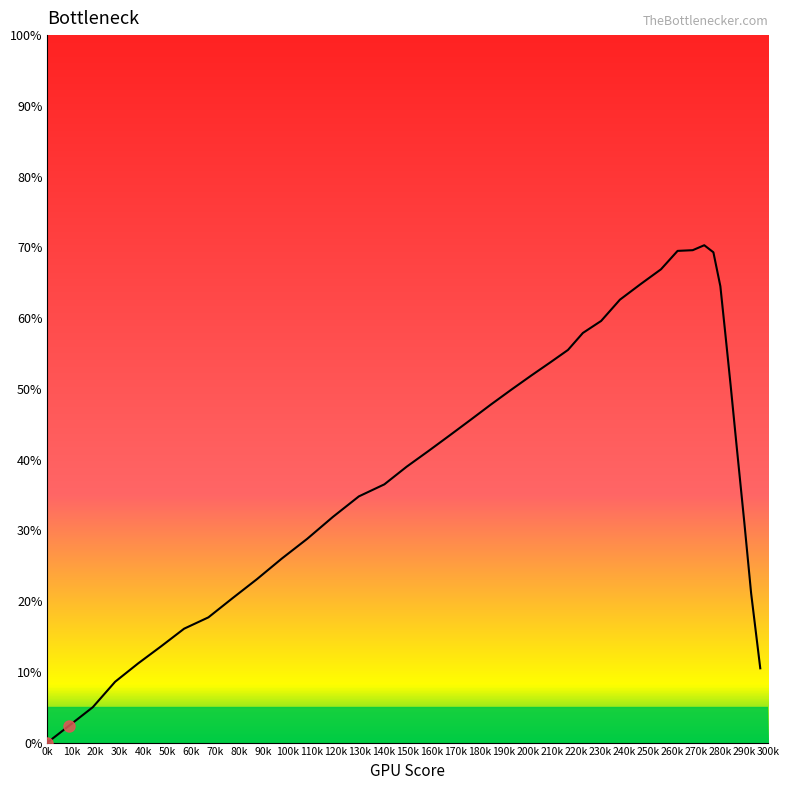

What is the maximum value shown in the chart?

70.3